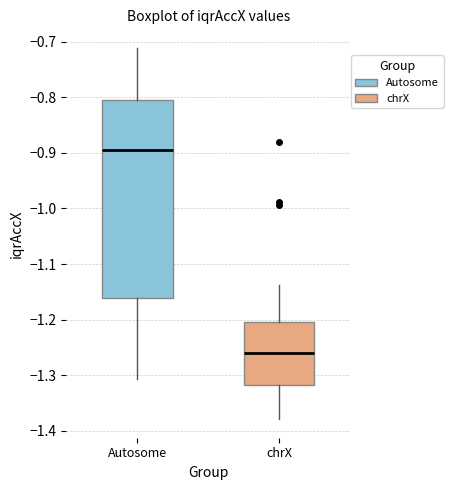

Which box's median line is the lowest?

chrX